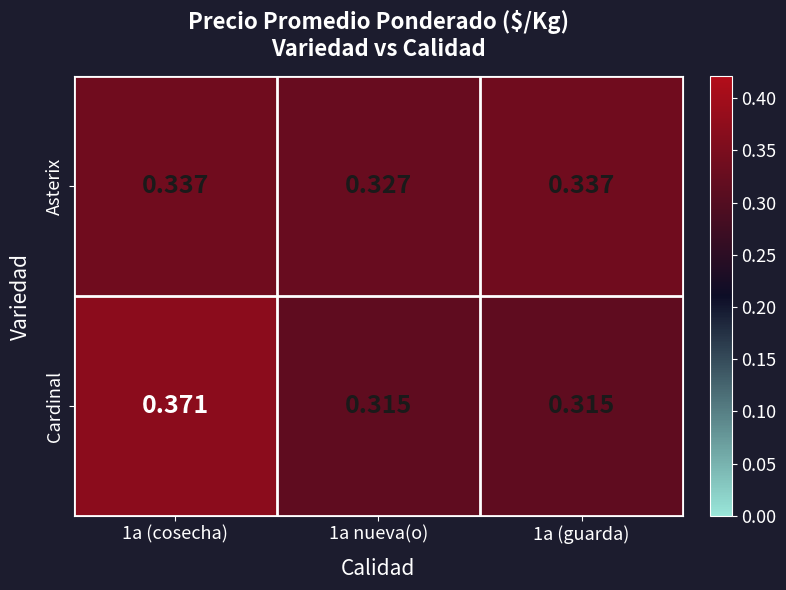

Rank the series at 1a nueva(o) from lowest to highest value.

Cardinal, Asterix